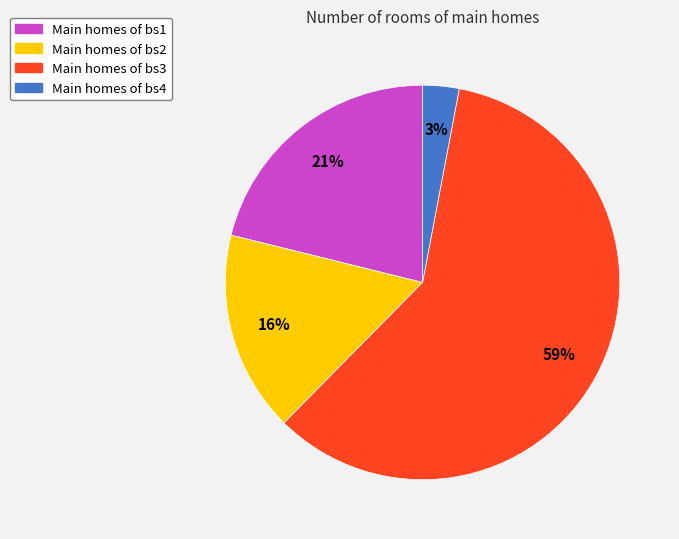

Does any single category account for the majority?

Yes